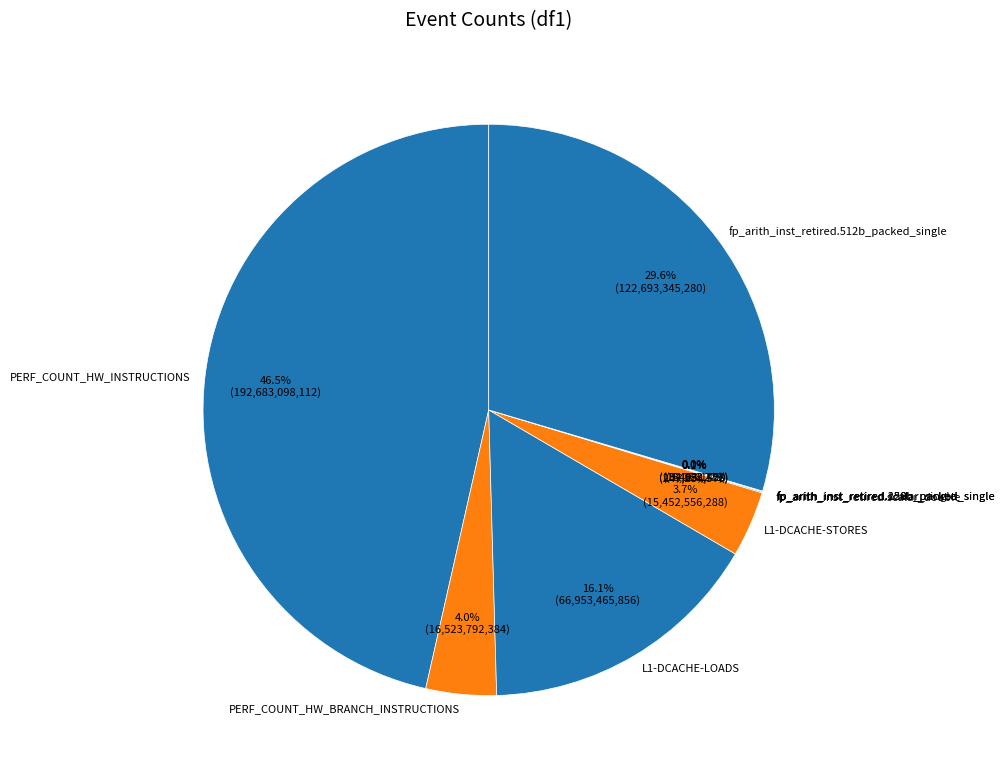

Combined, what portion of the pie is L1-DCACHE-LOADS and PERF_COUNT_HW_BRANCH_INSTRUCTIONS?

20.1%